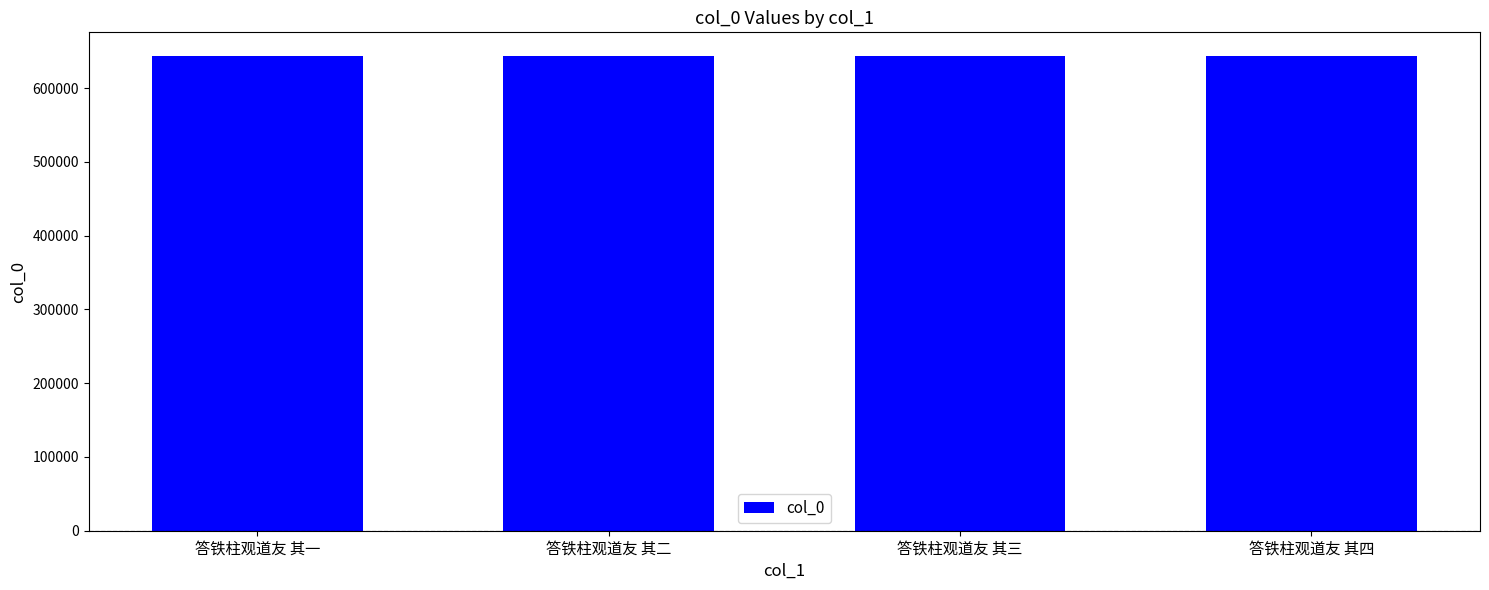

What position from the left is 答铁柱观道友 其二?

2